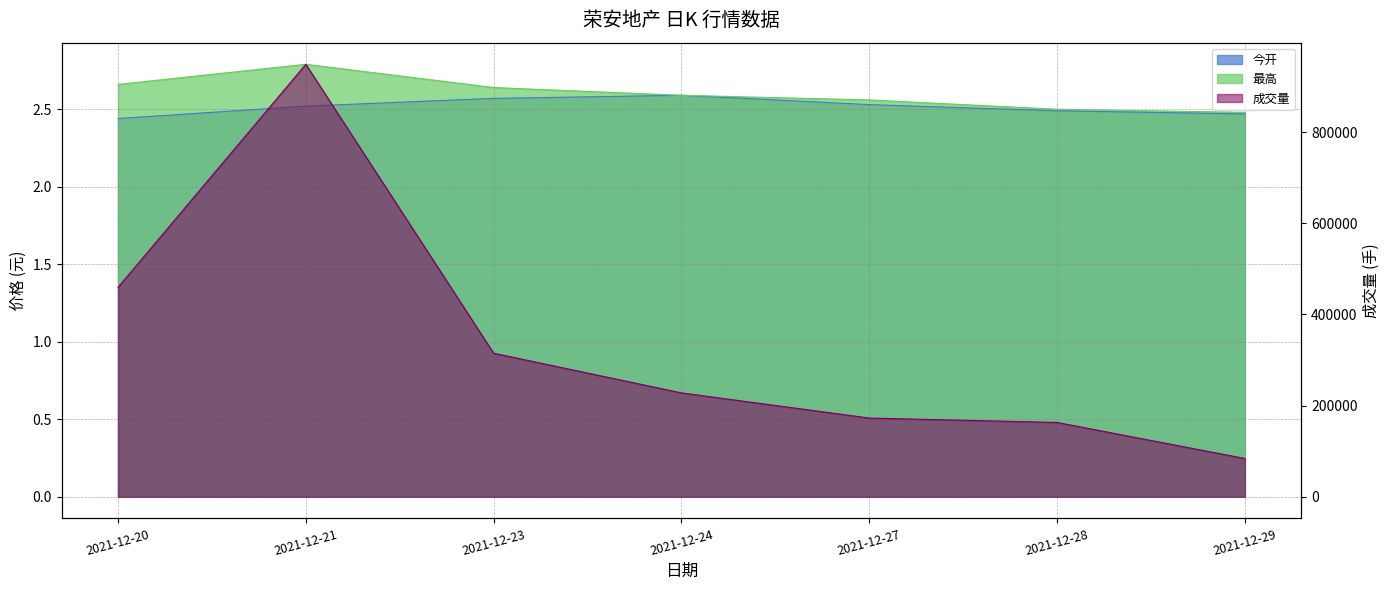

What is the difference between the maximum and second lowest values in the 今开 series?

0.1